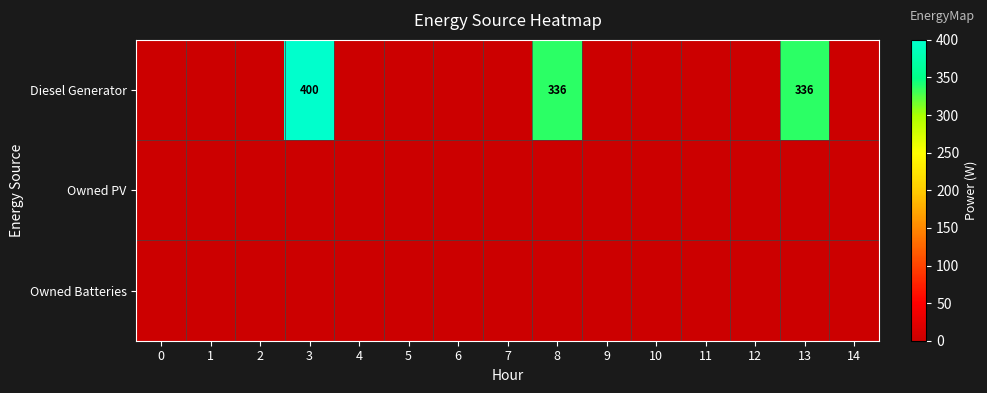

The value of Diesel Generator at 13 is 336. True or false?

True